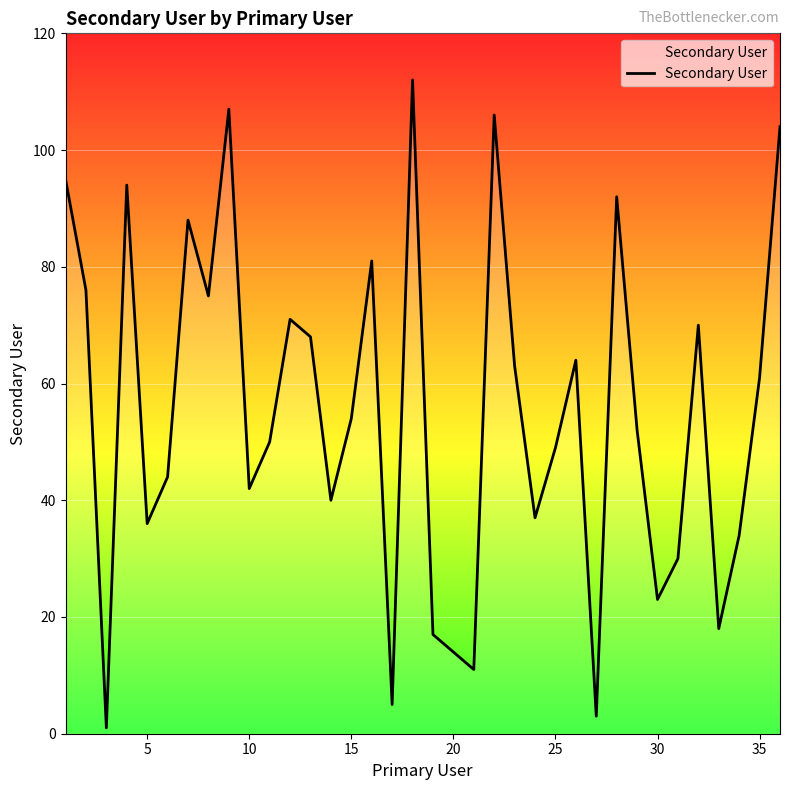

Reading left to right, extract all data points from this chart.

95	76	1	94	36	44	88	75	107	42	50	71	68	40	54	81	5	112	17	14	11	106	63	37	49	64	3	92	52	23	30	70	18	34	61	104